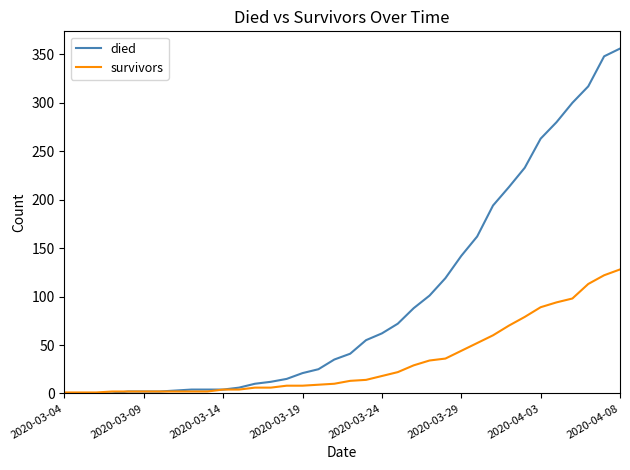

How many lines are shown in the chart?

2